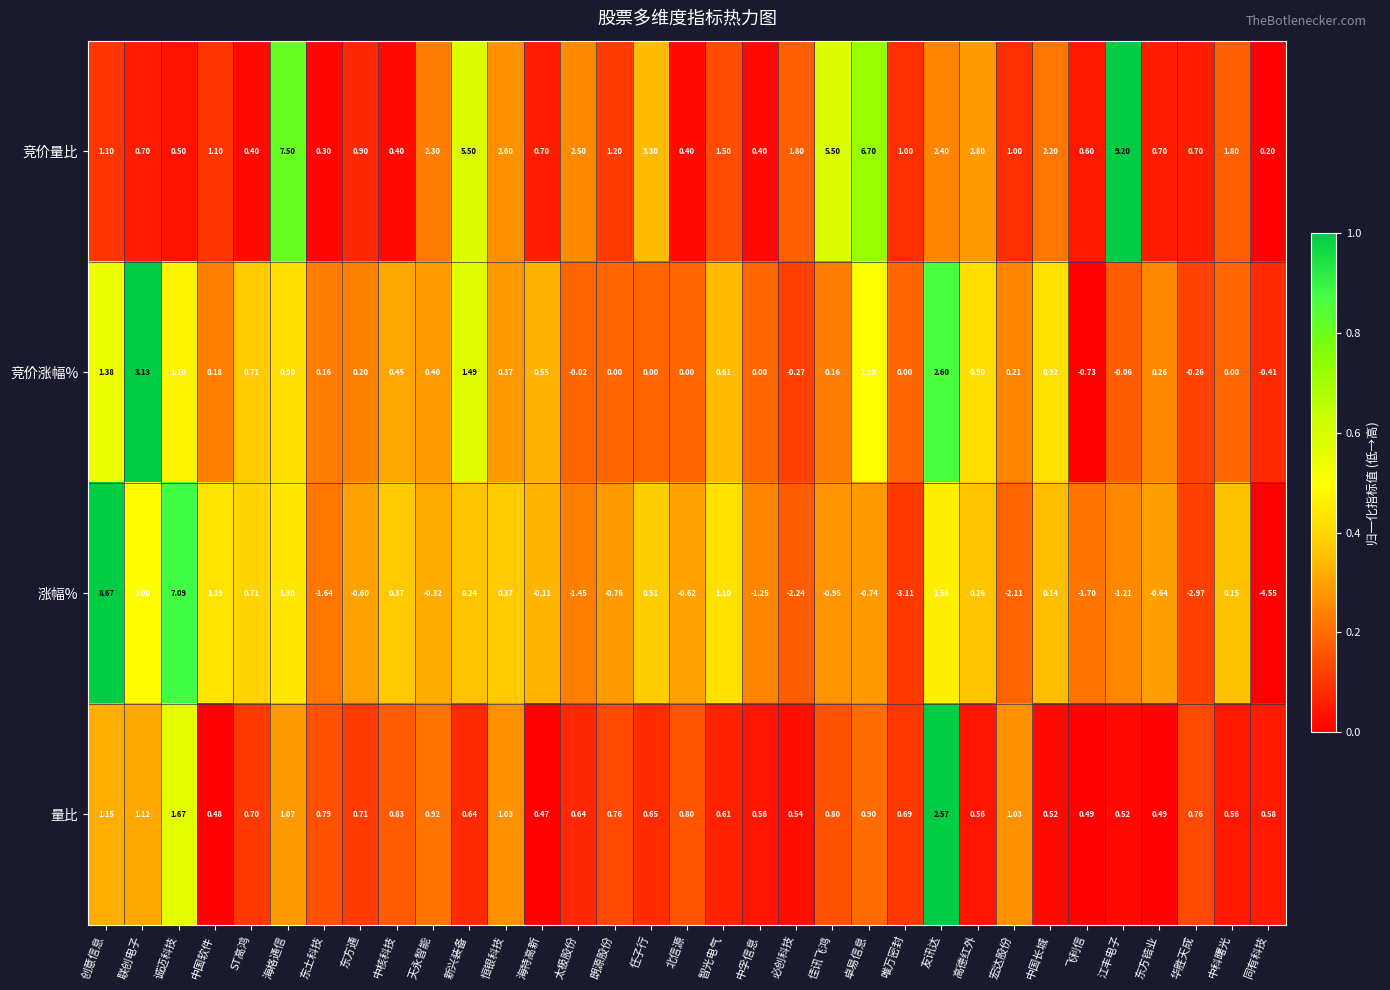

At how many categories does at least one series exceed 0?

33